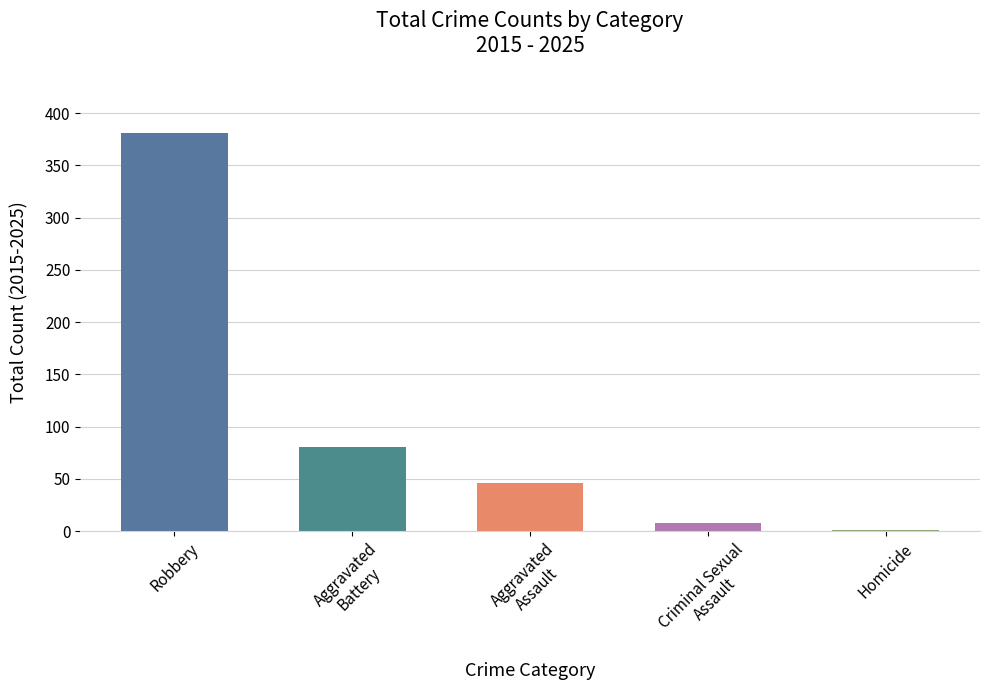

How many series are shown in this chart?

1